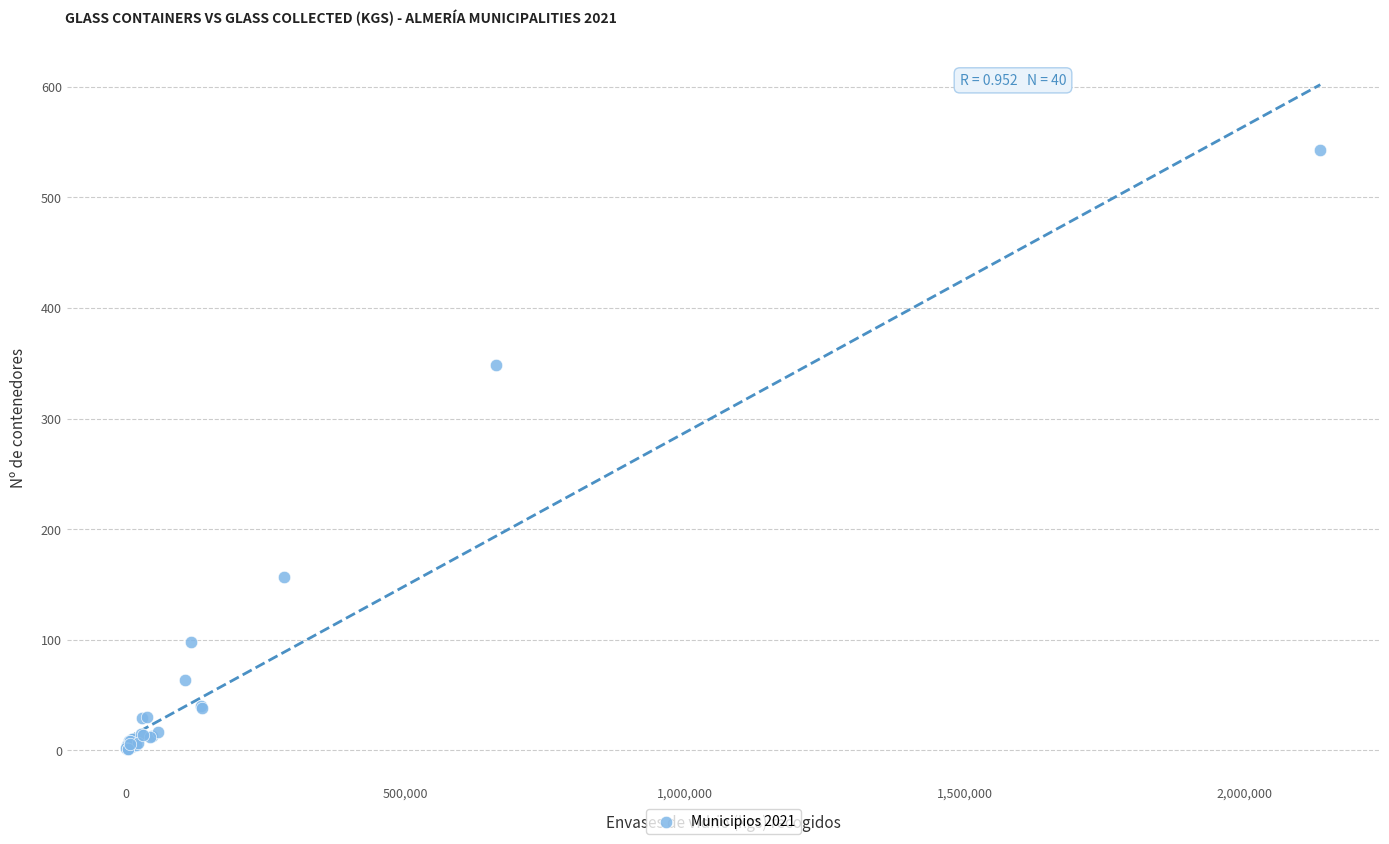

What Y value in the scatter plot is closest to 272?

348